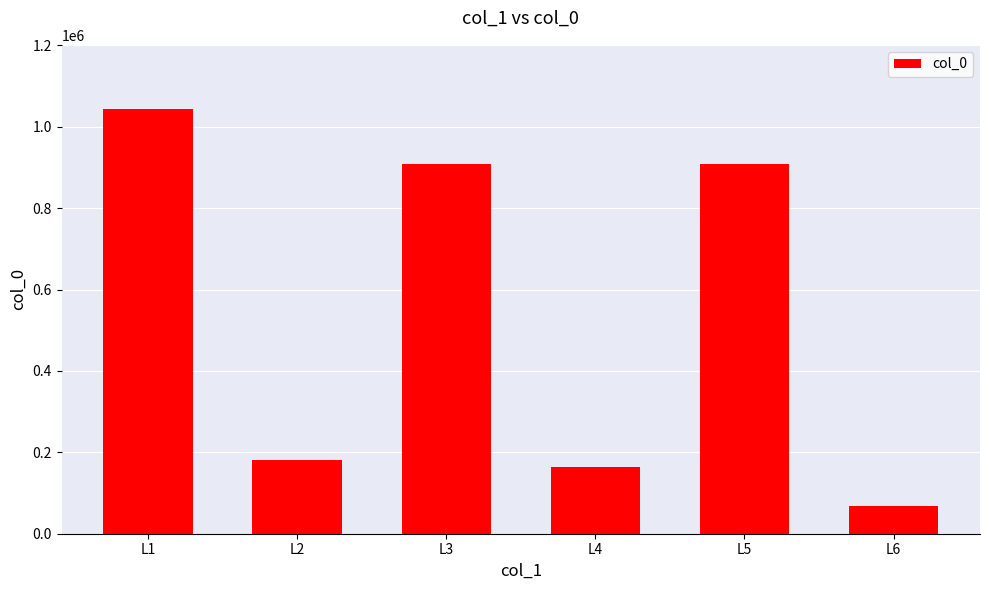

Are the bars horizontal?

No